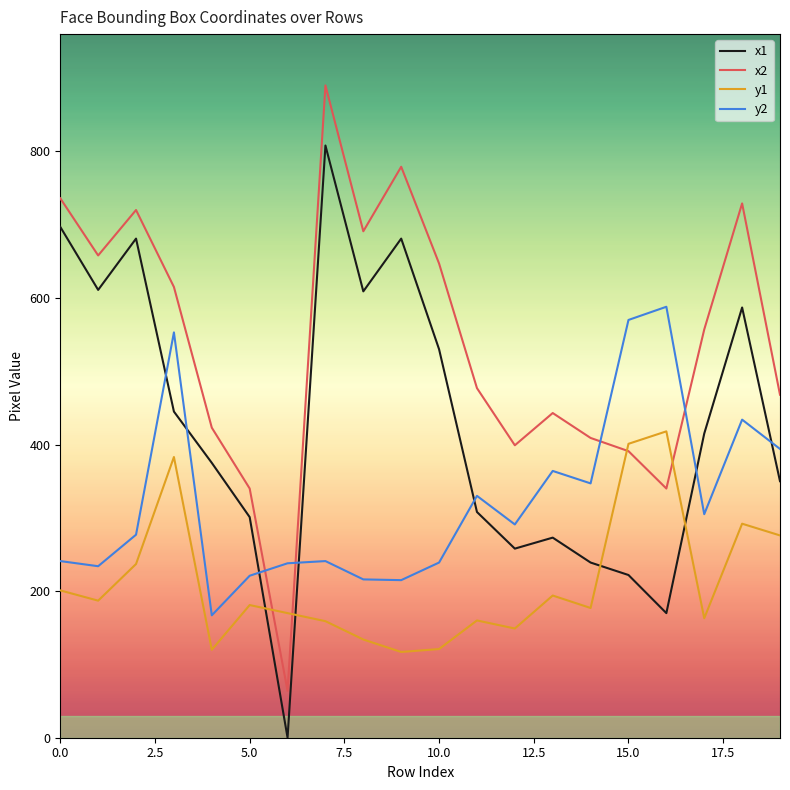

Which series has the largest total across all categories?

x2